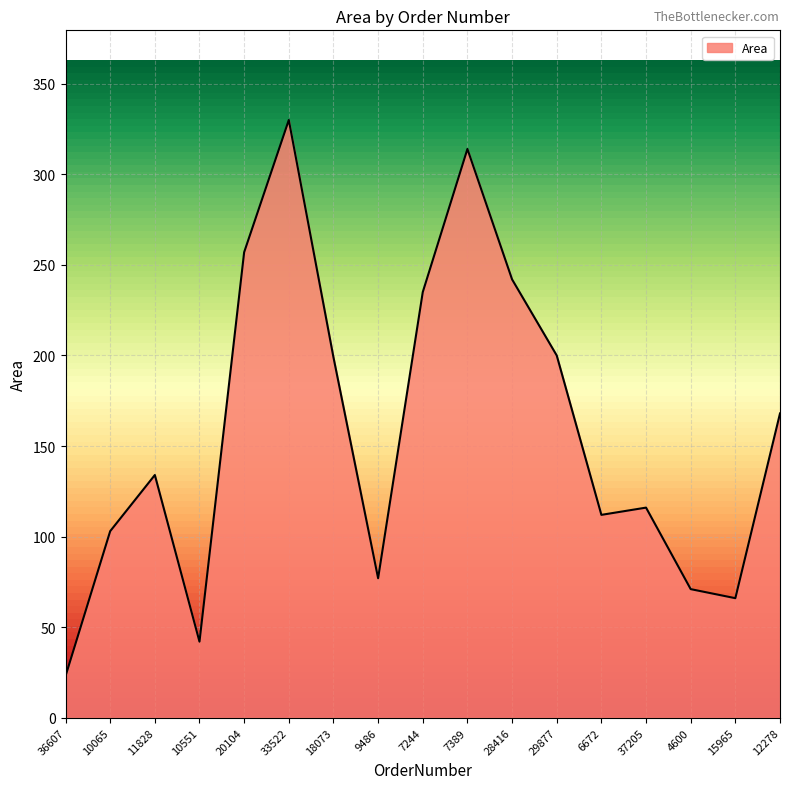

What position from the right is 9486?

10